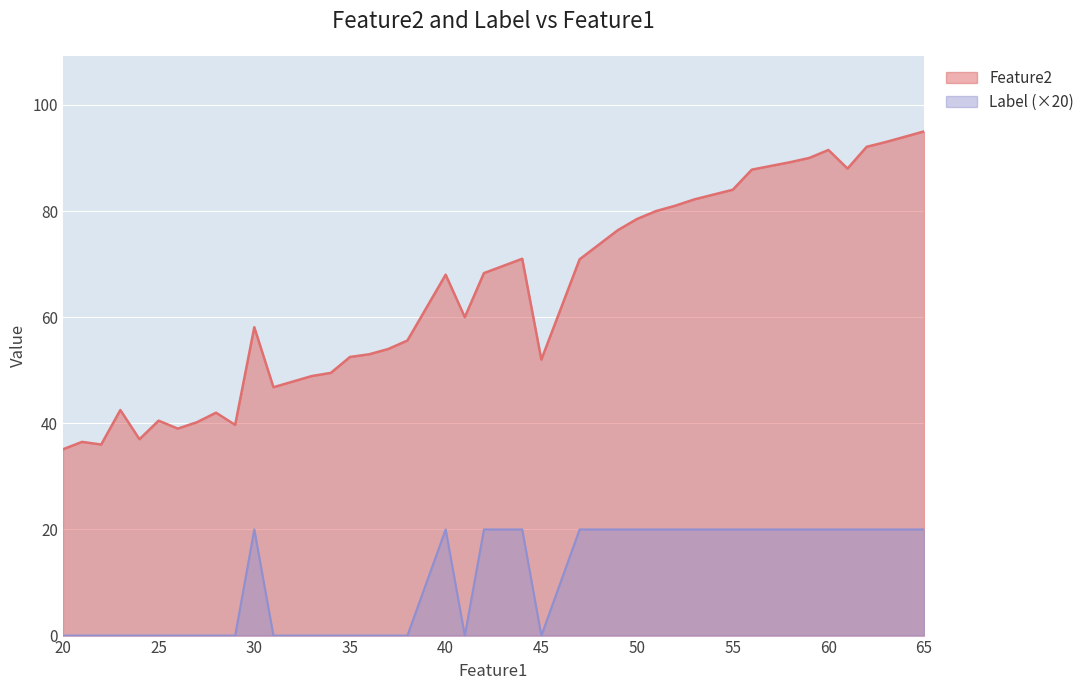

What is the value of the Feature2 point at the 7th from the left?

39.0